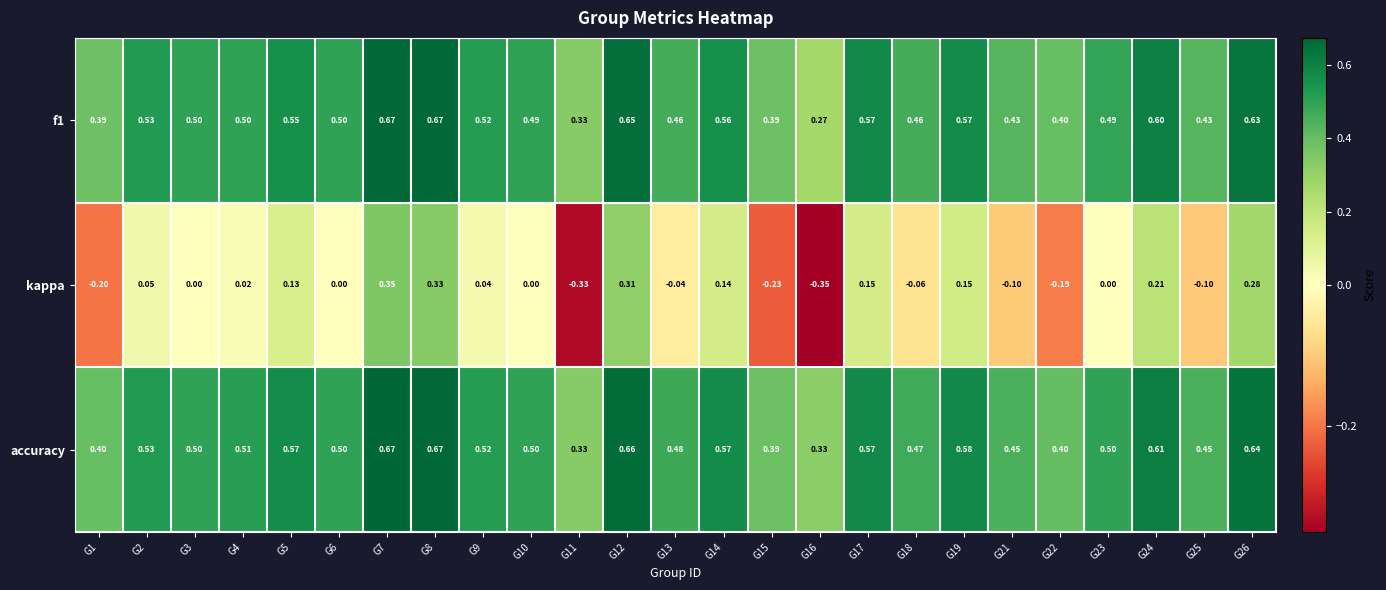

Which series has the largest total across all categories?

accuracy